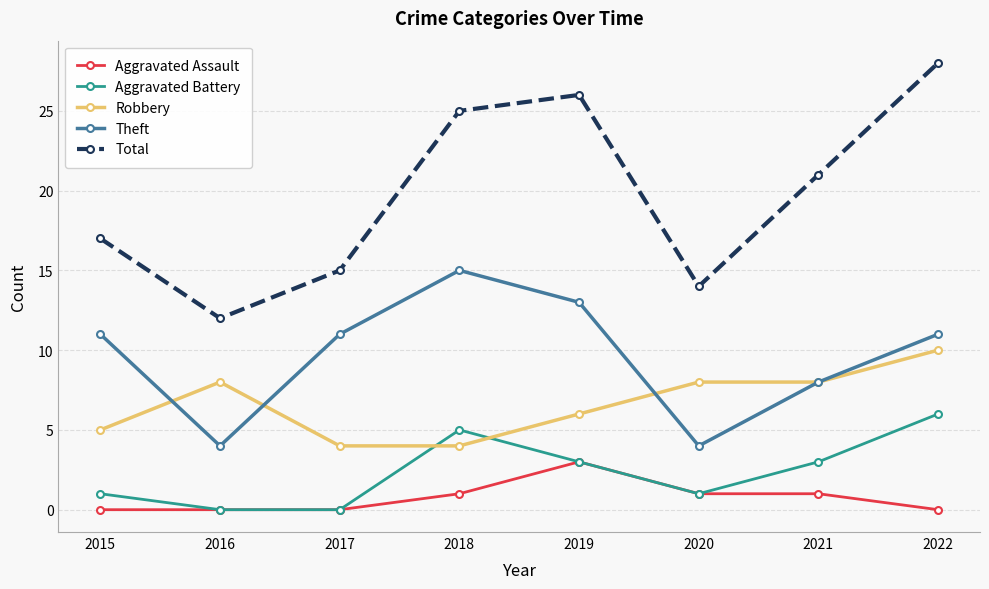

What are all the series names shown in the legend?

Aggravated Assault, Aggravated Battery, Robbery, Theft, Total